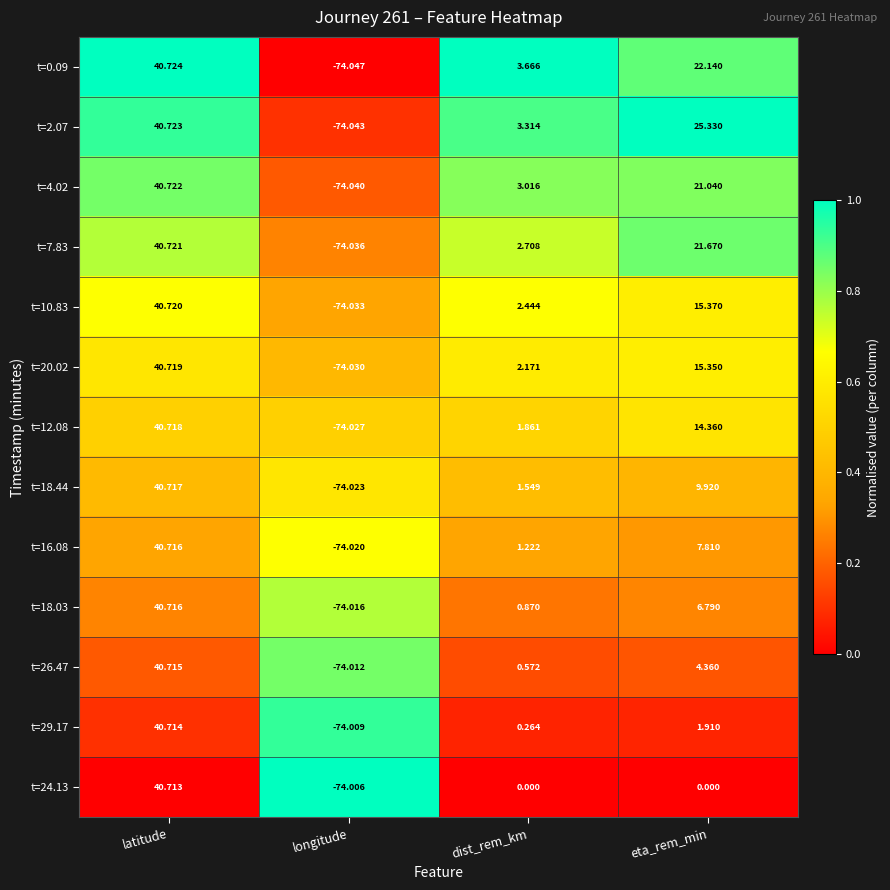

Where does the t=20.02 series first go above 15?

latitude